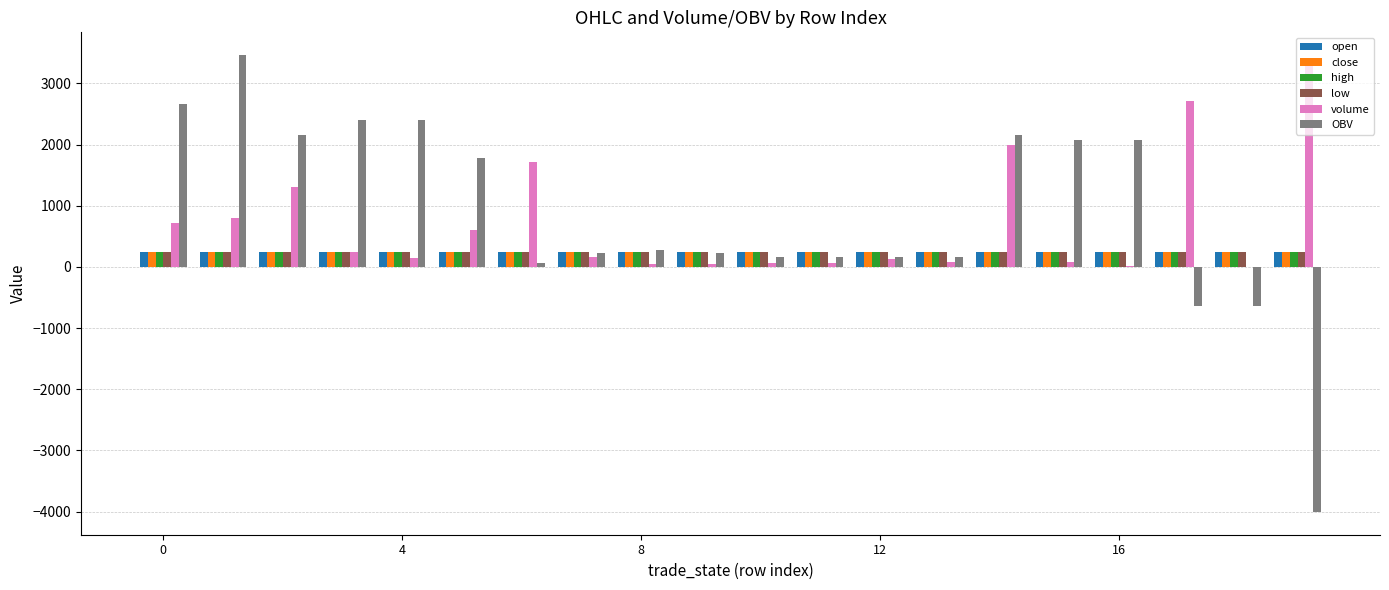

What is the maximum value shown in the chart?

3462.8